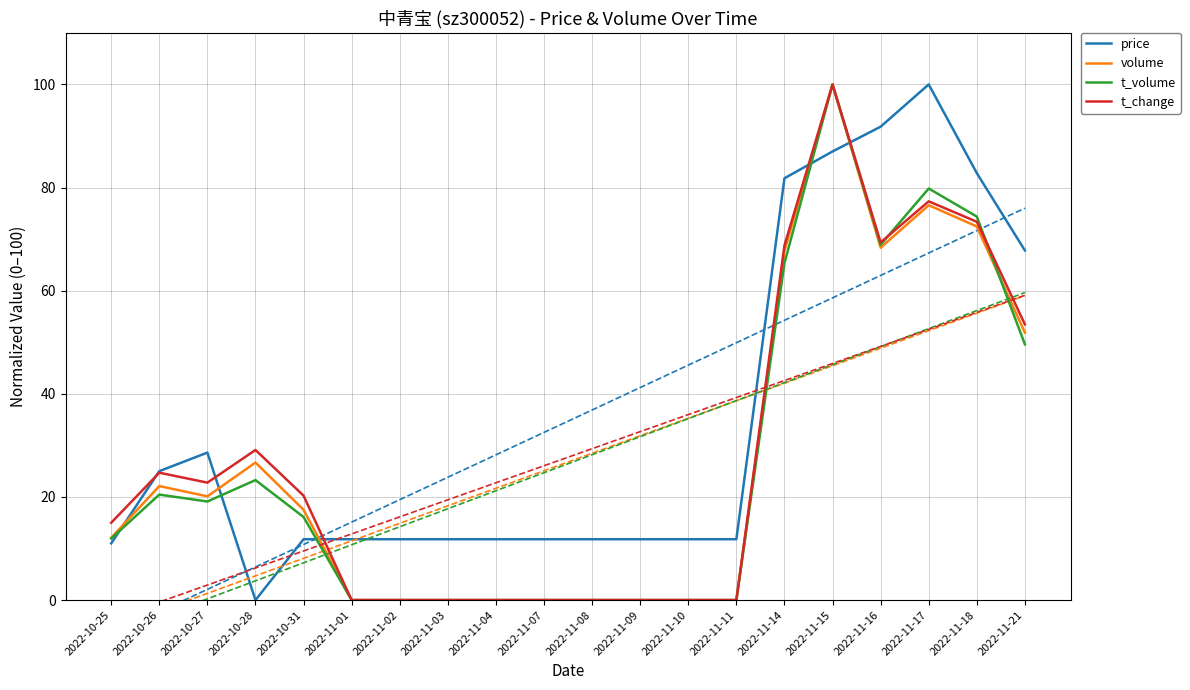

What position from the right is 2022-11-15?

5